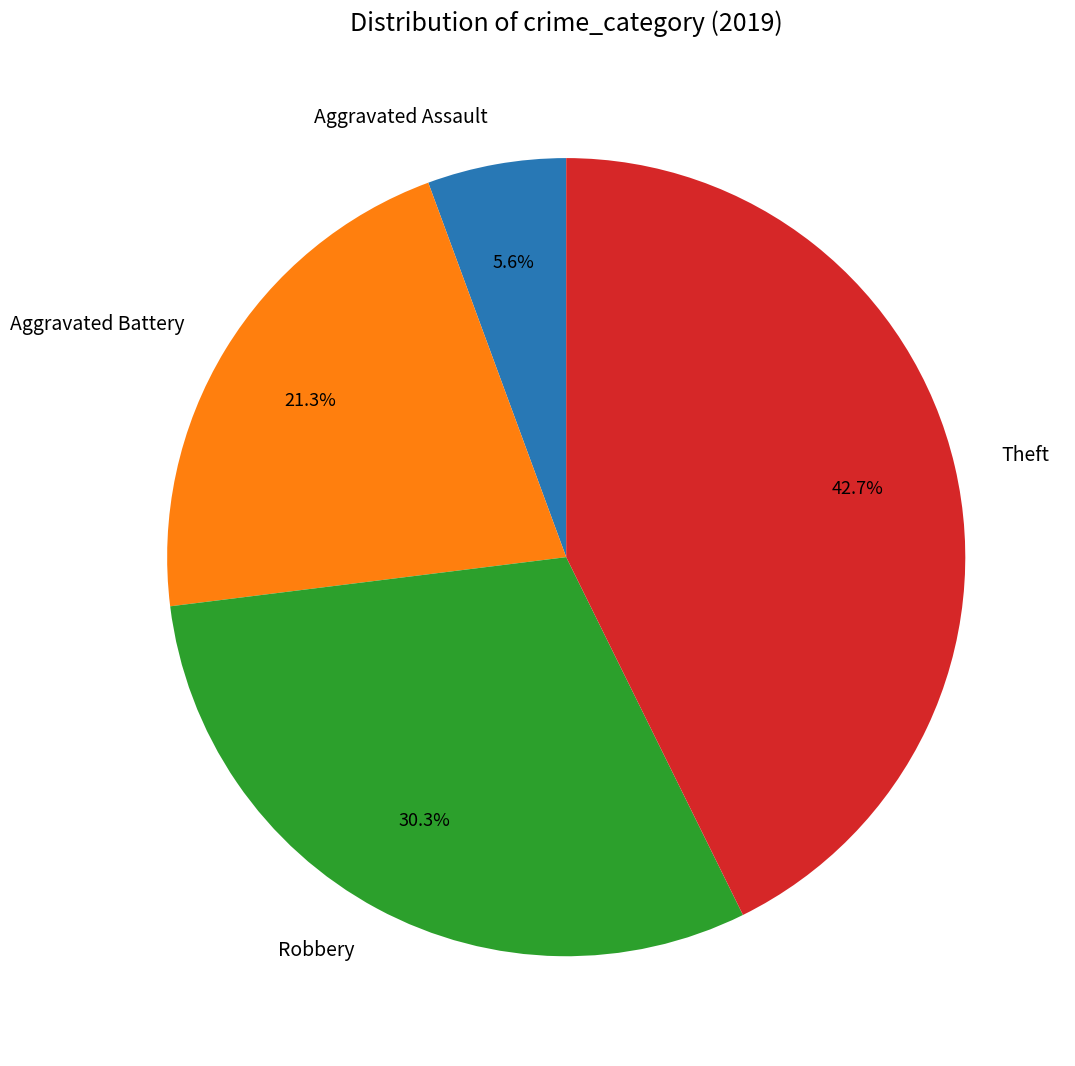

Does Aggravated Assault account for over 50% of the chart?

No